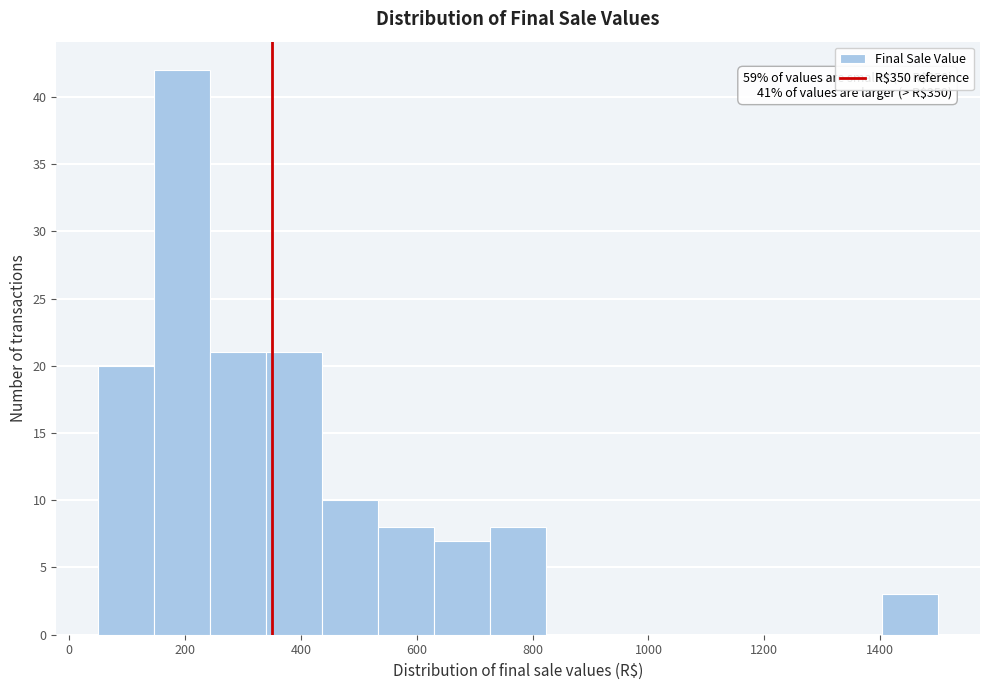

Which range on the x-axis has the tallest bar?

140 to 240